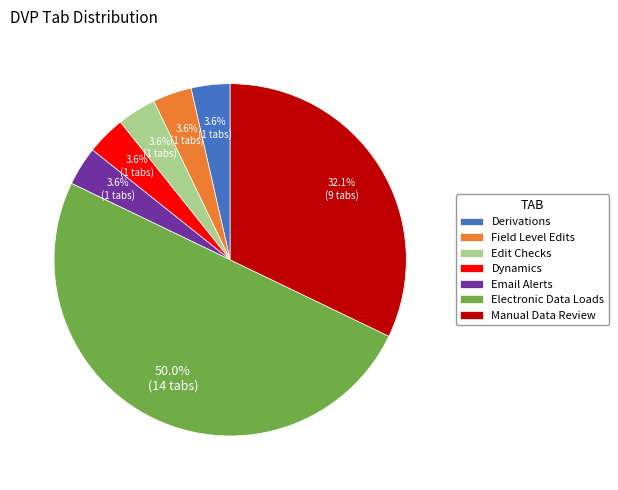

What percentage is NOT represented by Email Alerts?

96.4%